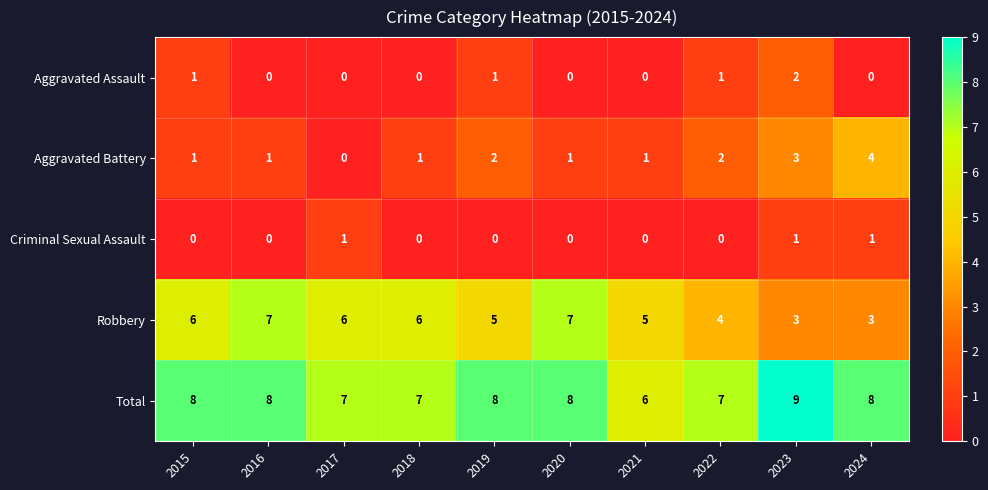

Which category has the highest value across all series?

2023